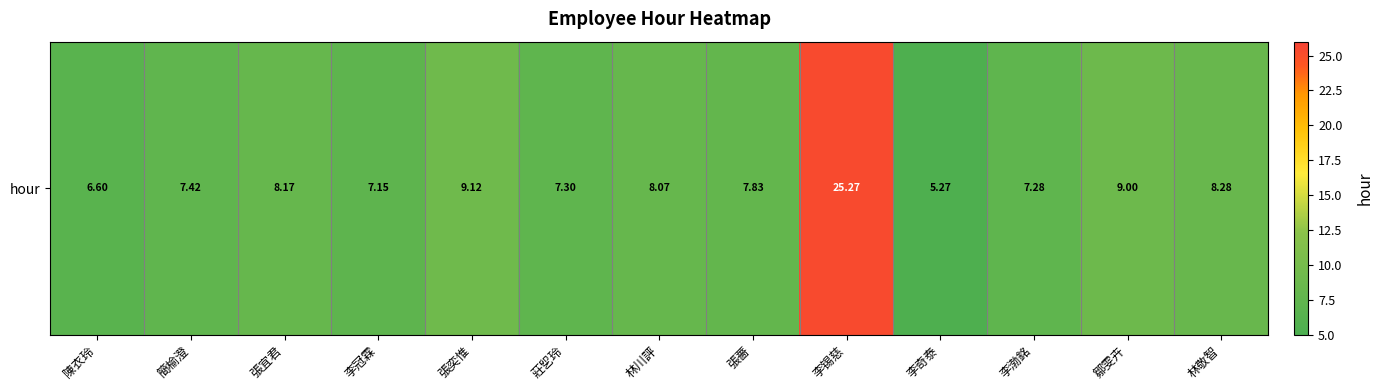

Which has a higher value, 李冠霖 or 簡榆澄?

簡榆澄